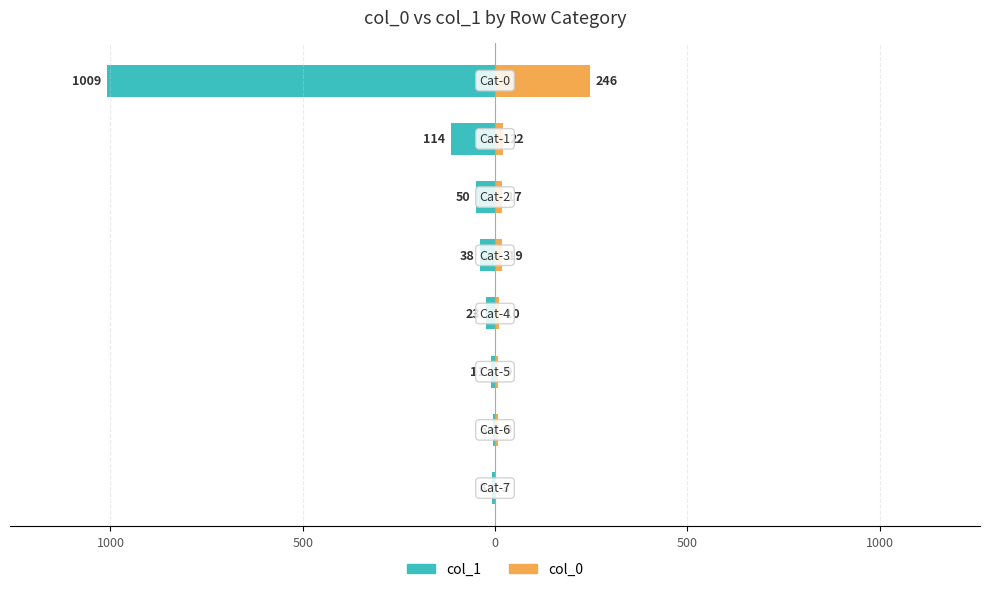

How many groups of bars are there?

8